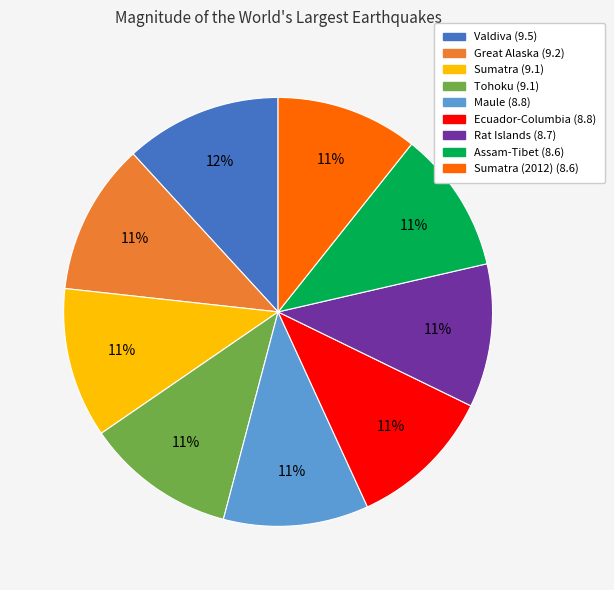

To the nearest percent, what is the difference between the largest and smallest slice percentages?

1%